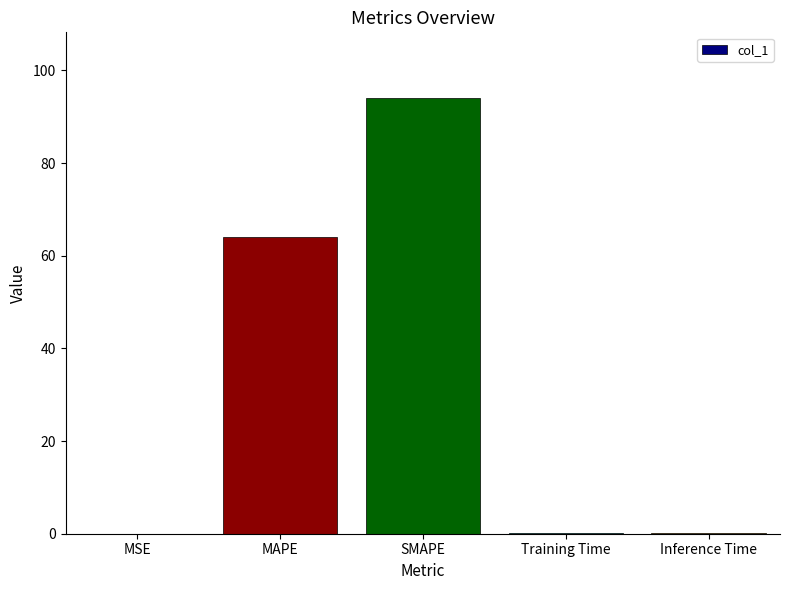

What is the greatest value displayed?

94.1